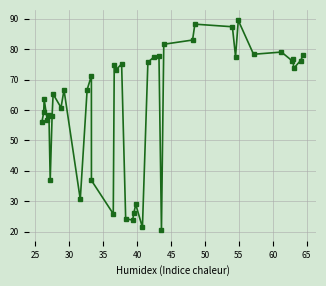

What is the difference between the maximum and minimum values?

69.0